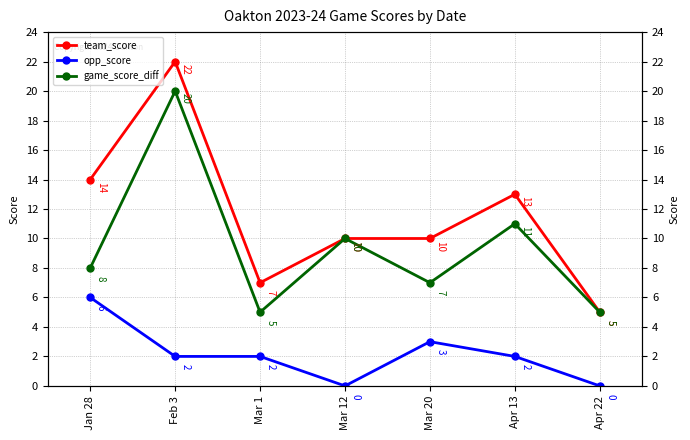

List the labels in order of opp_score value, smallest first.

Mar 12, Apr 22, Feb 3, Mar 1, Apr 13, Mar 20, Jan 28